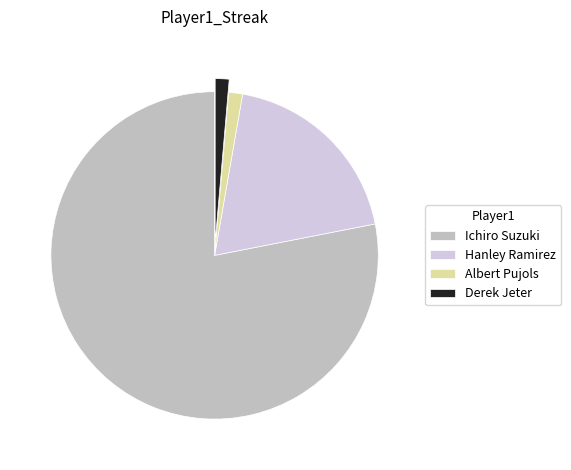

Approximately how many times larger is the value at Ichiro Suzuki compared to Derek Jeter?

57.0